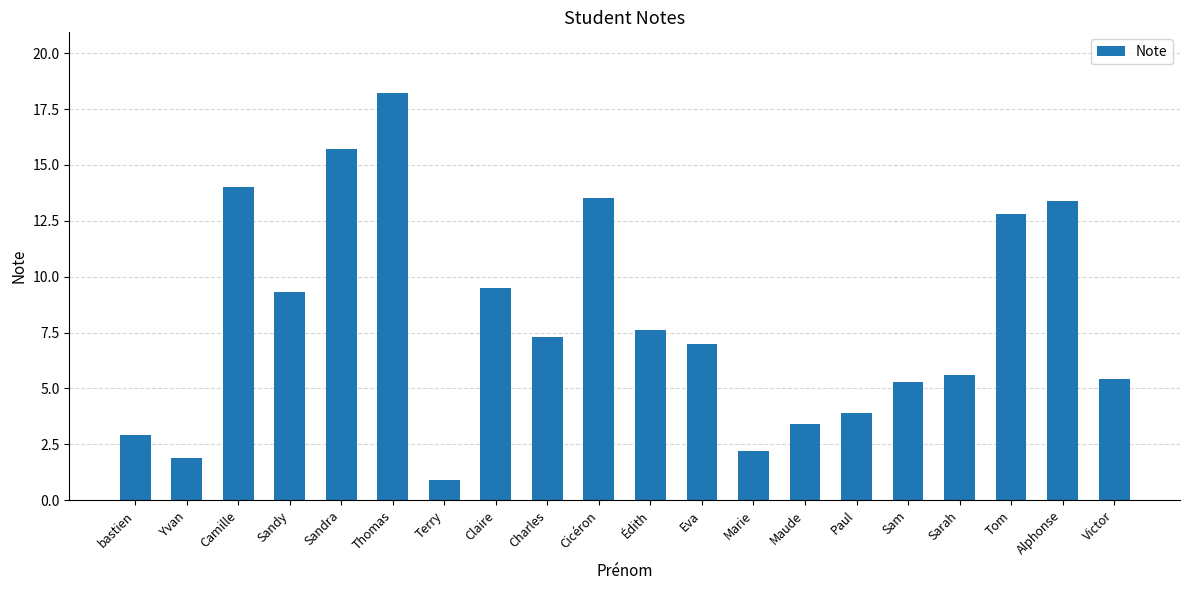

What is the difference between the maximum and minimum values?

17.3